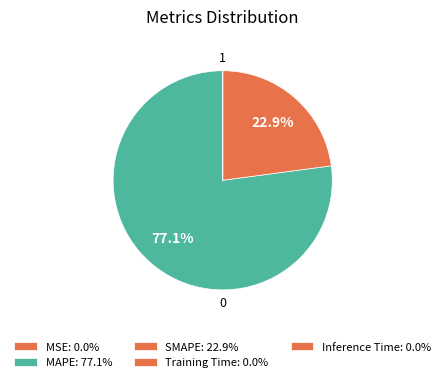

Between MAPE and Inference Time, which is larger?

MAPE